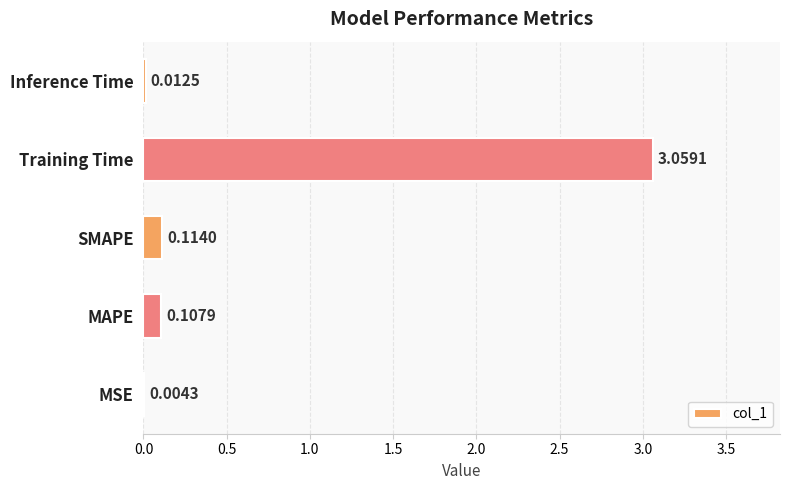

At which label is the value closest to 1?

SMAPE